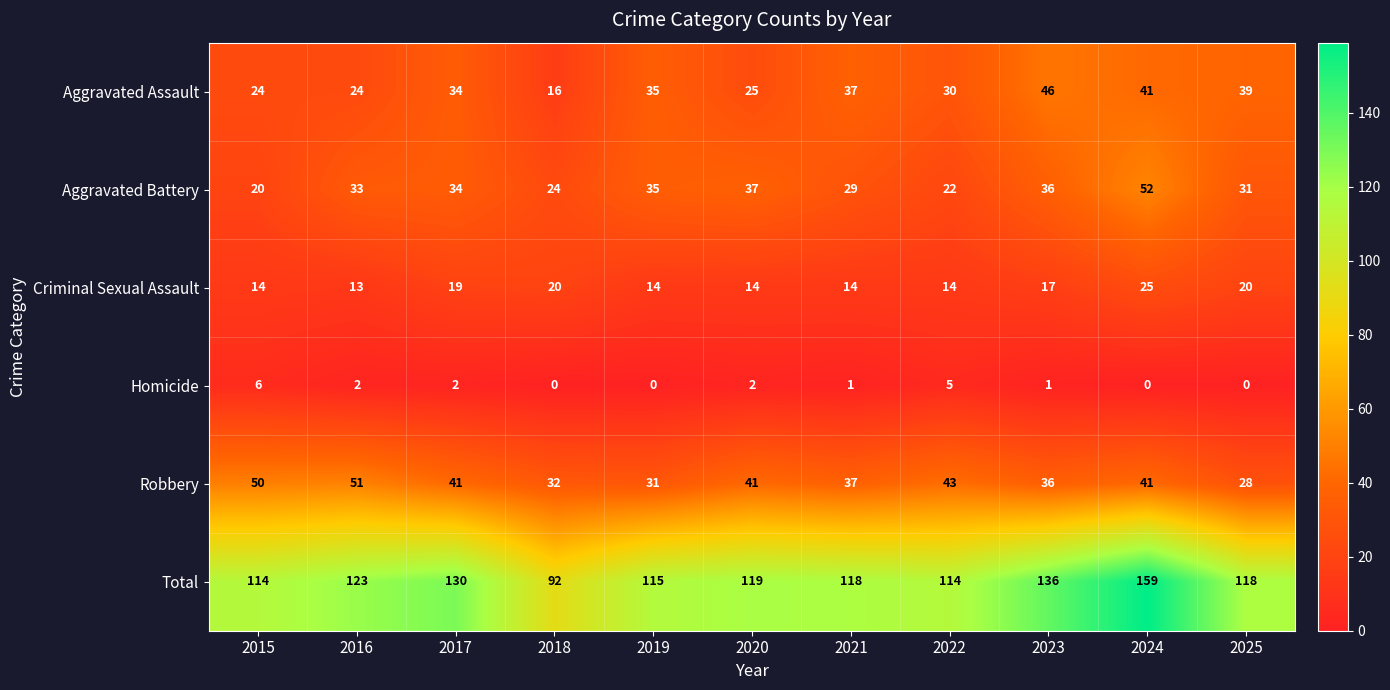

What is the spread (max minus min) of values at 2025?

118